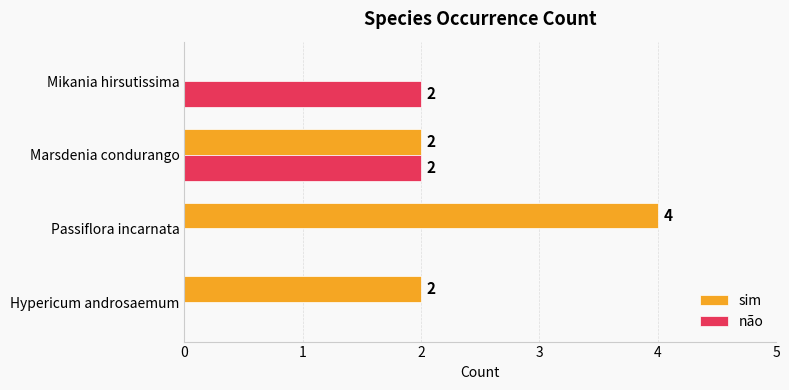

What is the maximum value shown in the chart?

4